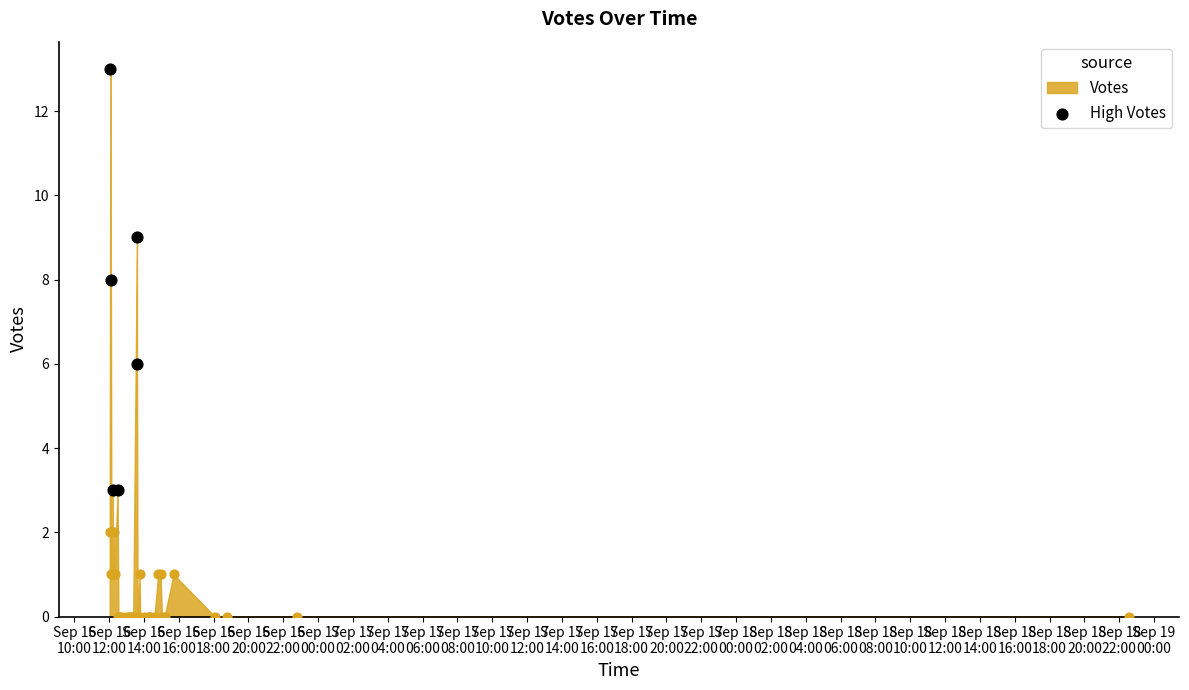

What is the change in value from Sep 16
10:00 to Sep 16
14:00?

-10